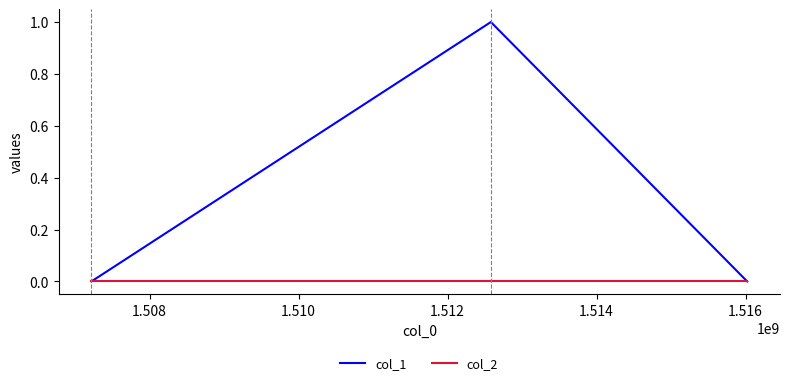

Which series has the largest total across all categories?

col_1